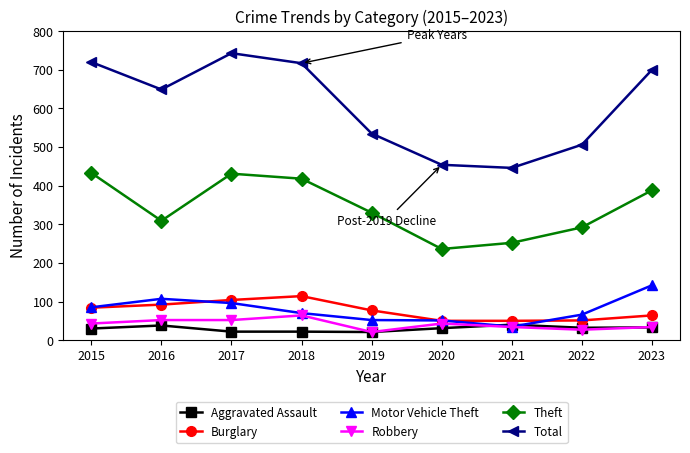

Between 2015 and 2016, which series saw the biggest shift?

Theft